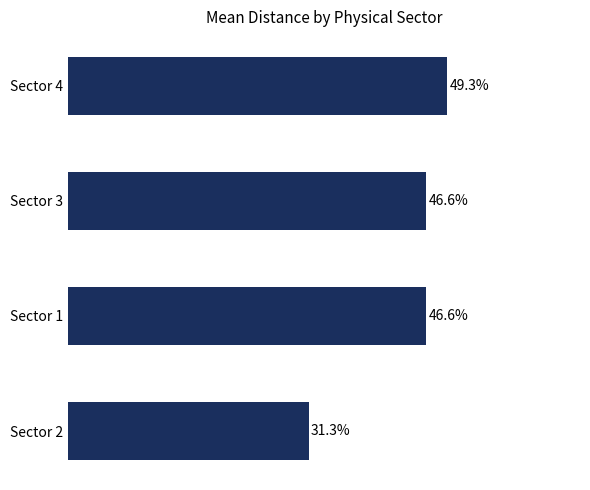

Between Sector 3 and Sector 4, which is larger?

Sector 4